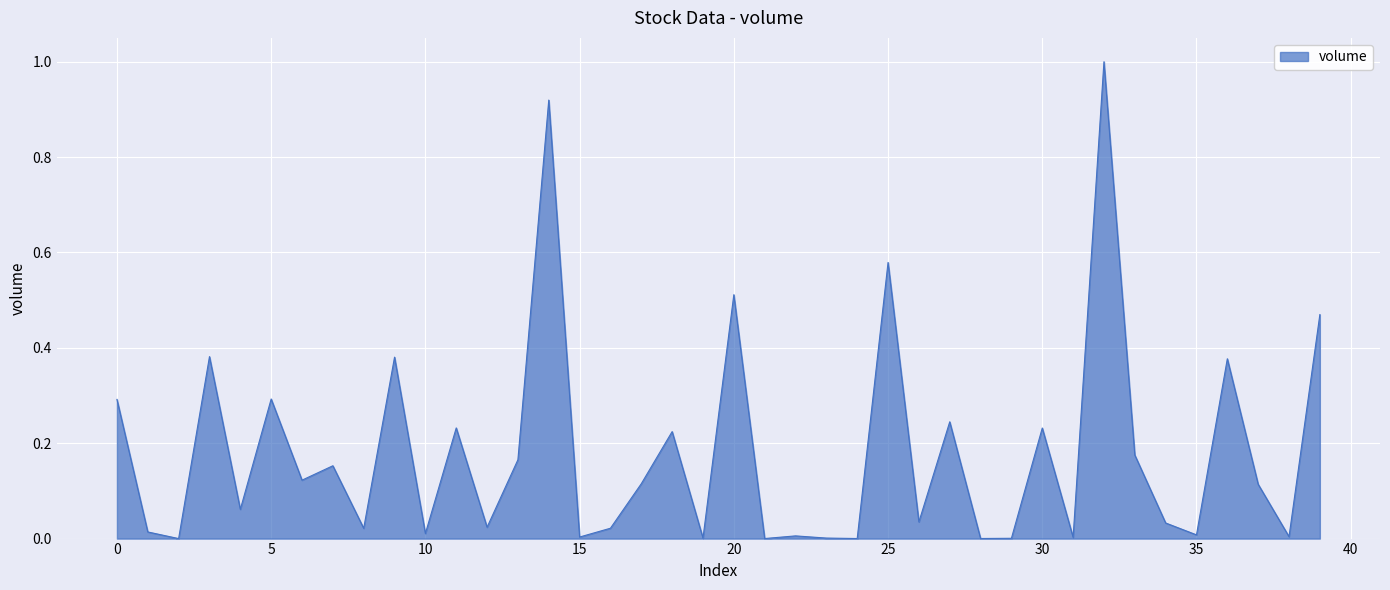

What is the sum of all values?

7.2